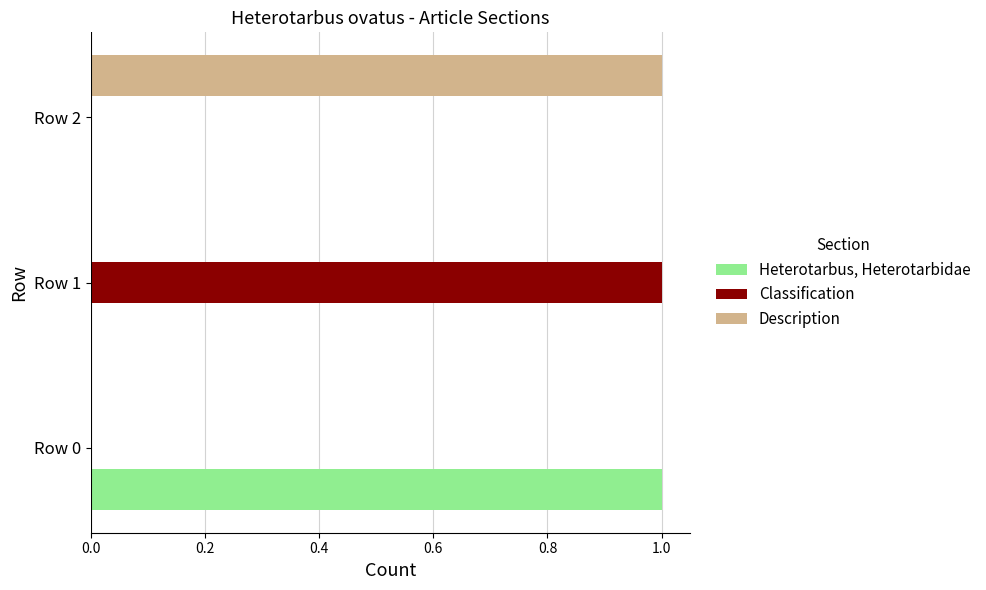

How many distinct data groups are displayed?

3